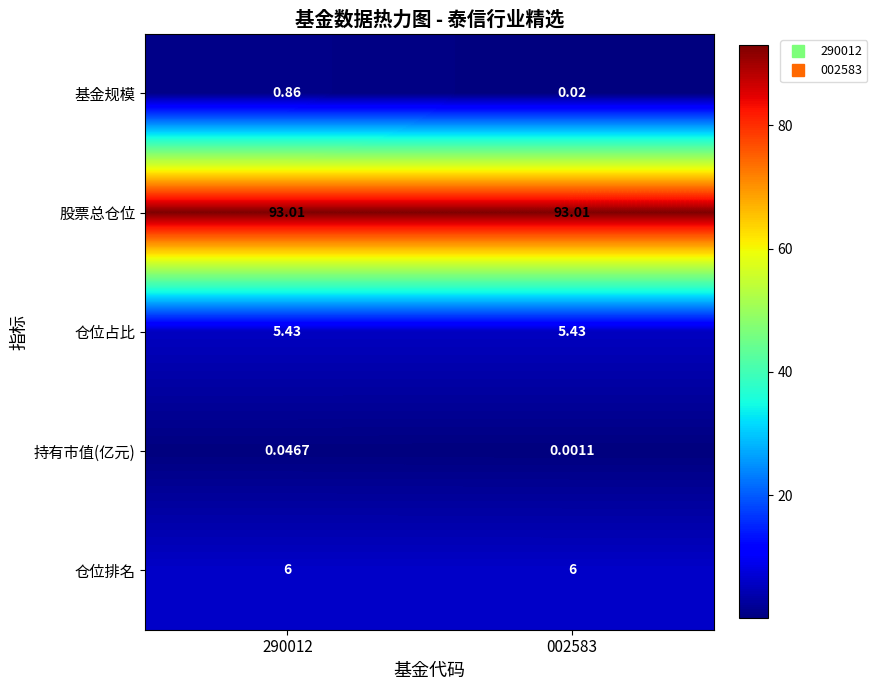

Rank the series at 002583 from lowest to highest value.

持有市值(亿元), 基金规模, 仓位占比, 仓位排名, 股票总仓位